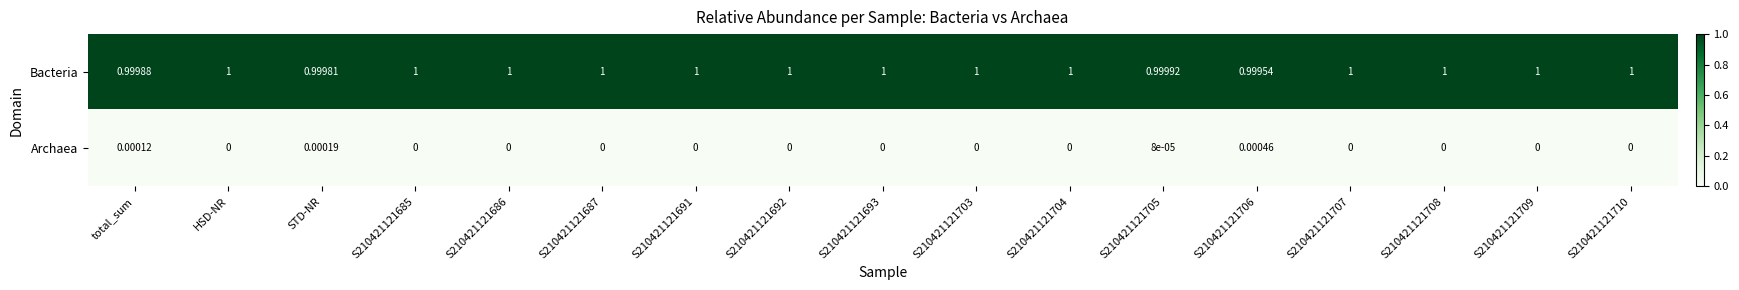

At total_sum, list the series in order from smallest to largest.

Archaea, Bacteria